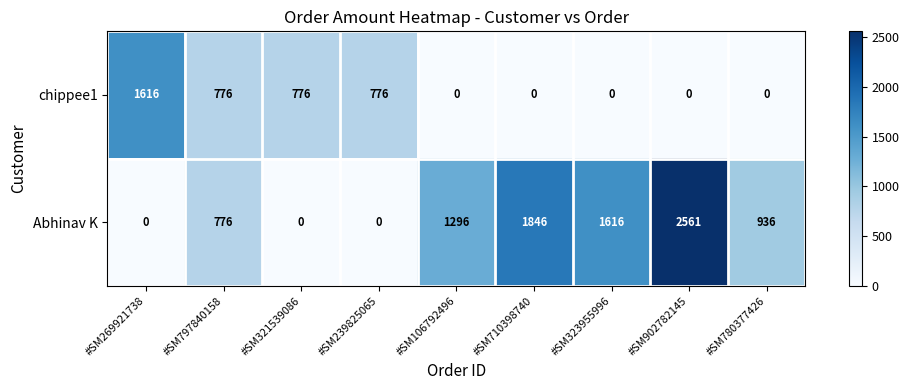

Reading left to right, list all the values displayed in this chart.

chippee1: #SM269921738=1616	#SM797840158=776	#SM321539086=776	#SM239825065=776	#SM106792496=0	#SM710398740=0	#SM323955996=0	#SM902782145=0	#SM780377426=0
Abhinav K: #SM269921738=0	#SM797840158=776	#SM321539086=0	#SM239825065=0	#SM106792496=1296	#SM710398740=1846	#SM323955996=1616	#SM902782145=2561	#SM780377426=936